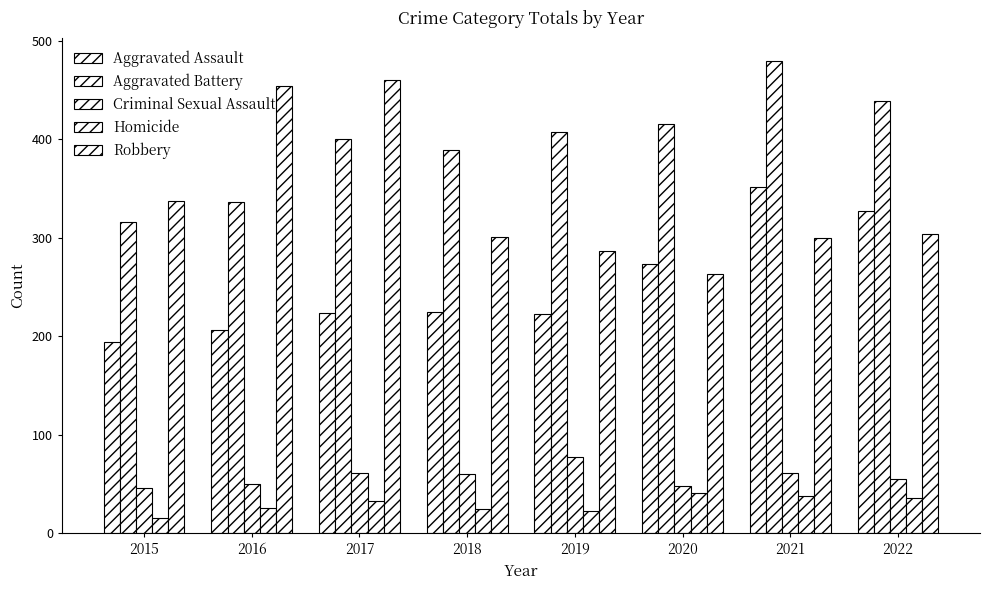

How many bars are there in total?

40